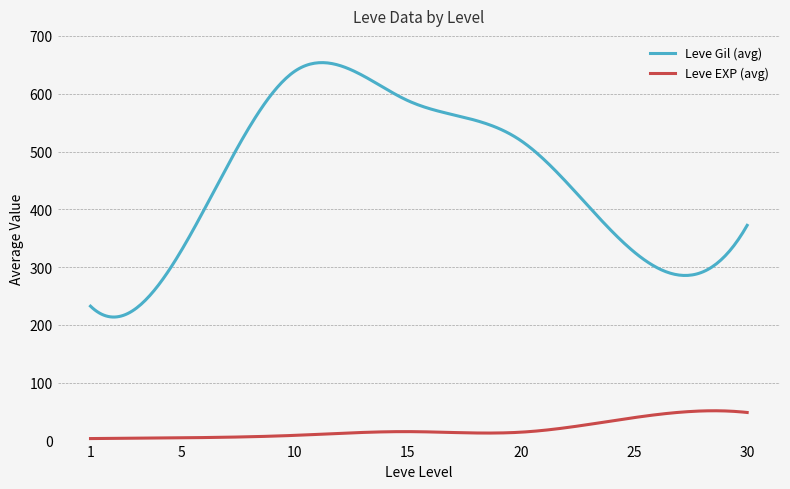

Which series has the largest total across all categories?

Leve Gil (avg)